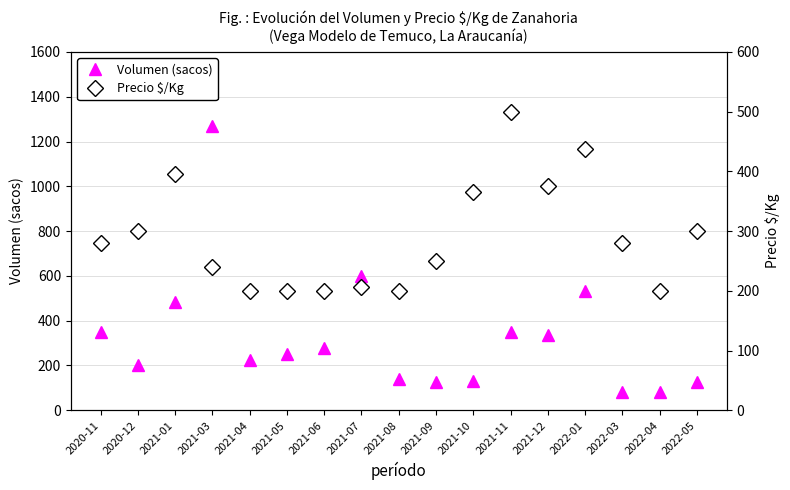

How many data points in Precio $/Kg are above 280?

7